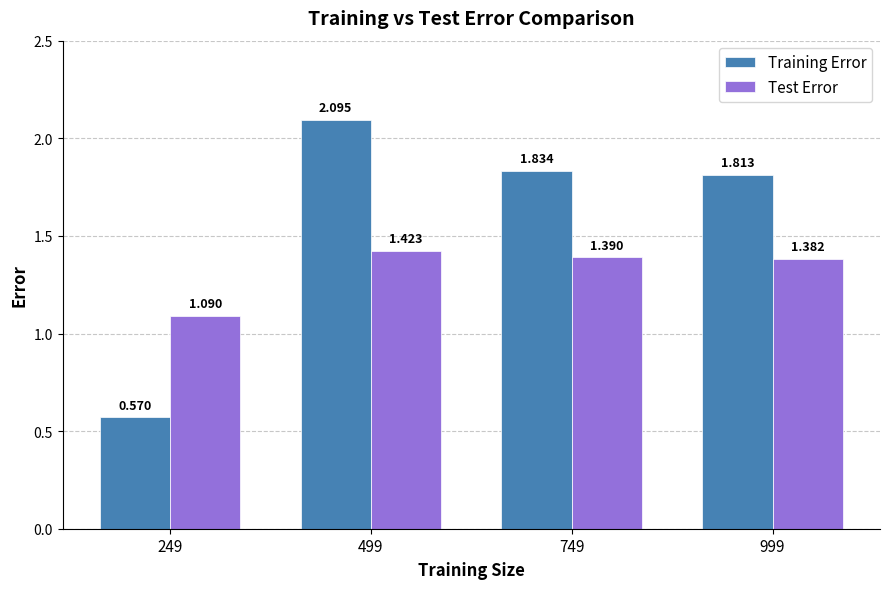

What is the total value across all series at 249?

1.7